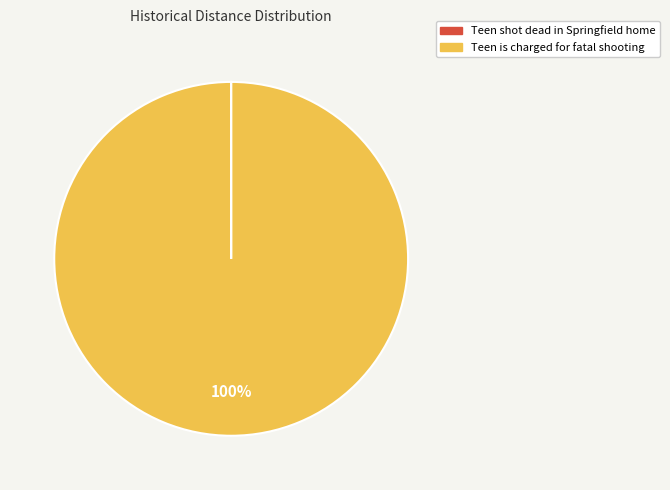

To the nearest percent, what is the difference between the largest and smallest slice percentages?

100%